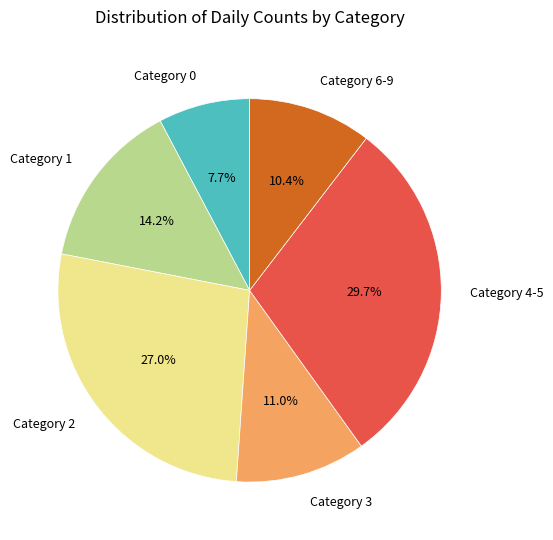

Which has a higher value, Category 0 or Category 6-9?

Category 6-9